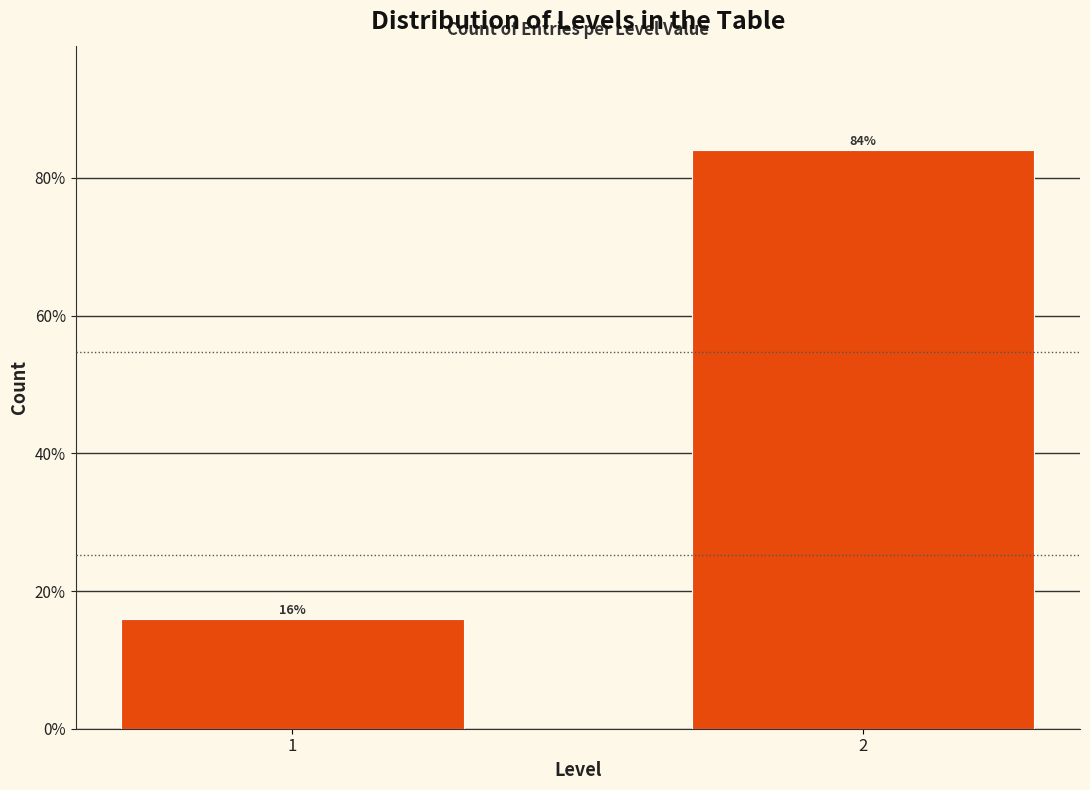

List the labels in order of value, largest first.

2, 1